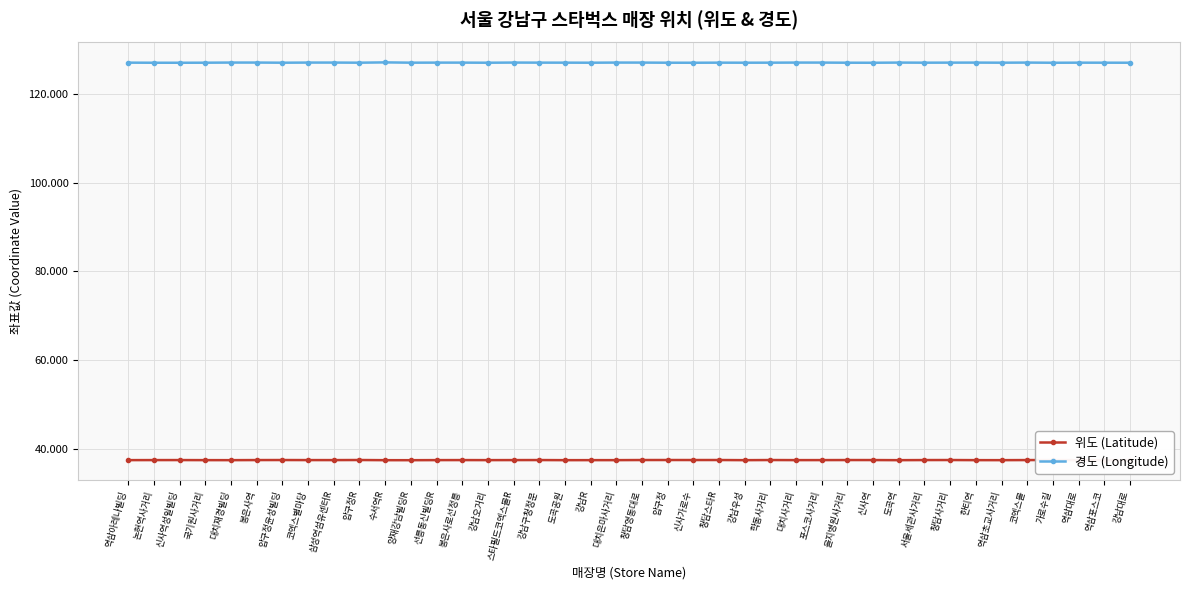

What is the maximum value shown in the chart?

127.1